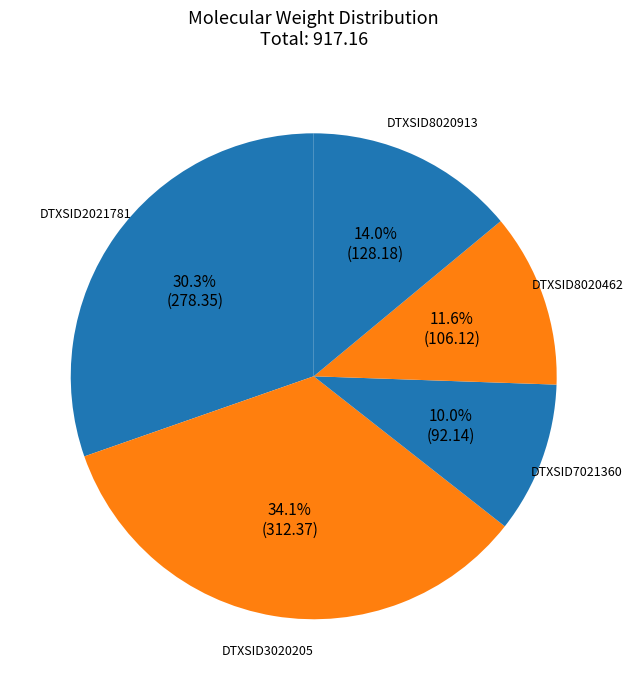

Which slice is the largest?

DTXSID3020205